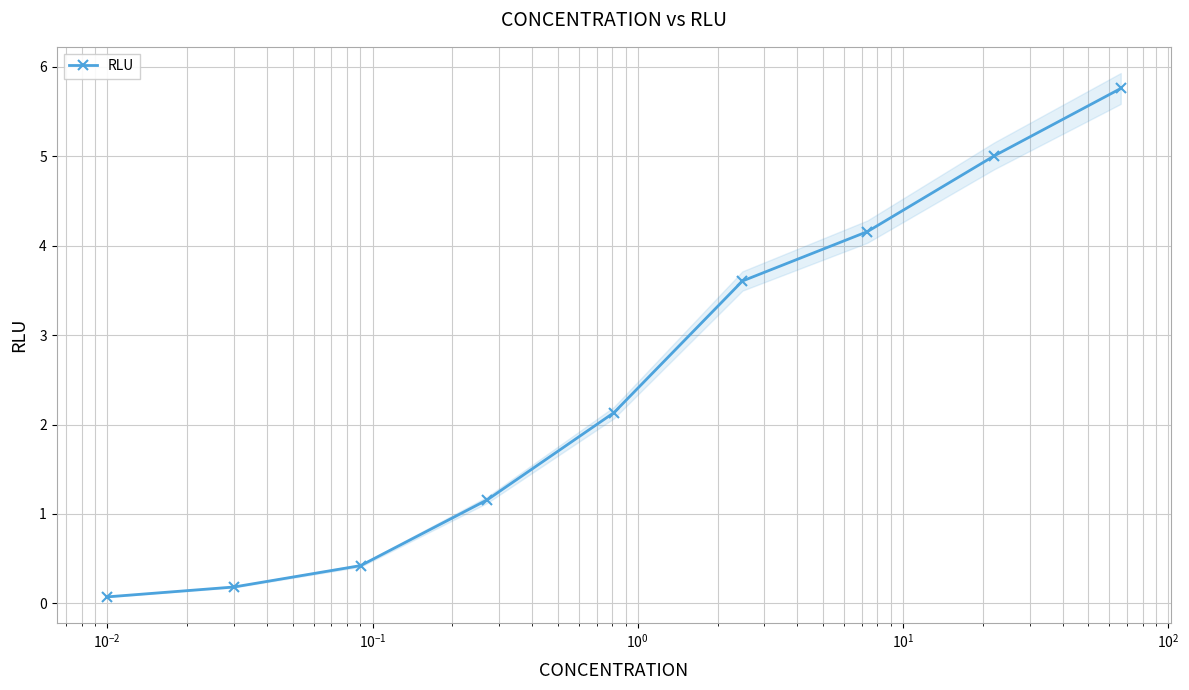

What is the highest value of the RLU series?

5.8